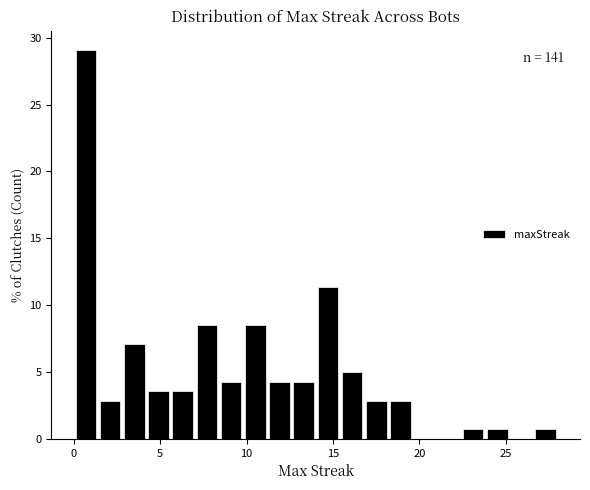

Read against the x-axis, roughly where is the centre of the tallest bar?

0.5